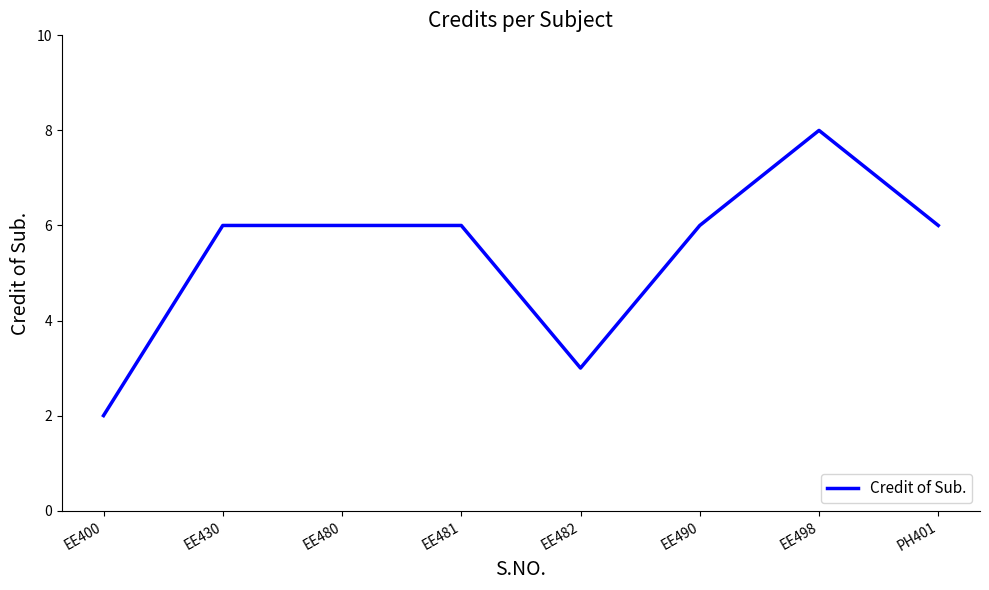

Reading left to right, what are all the values shown in this chart?

2	6	6	6	3	6	8	6